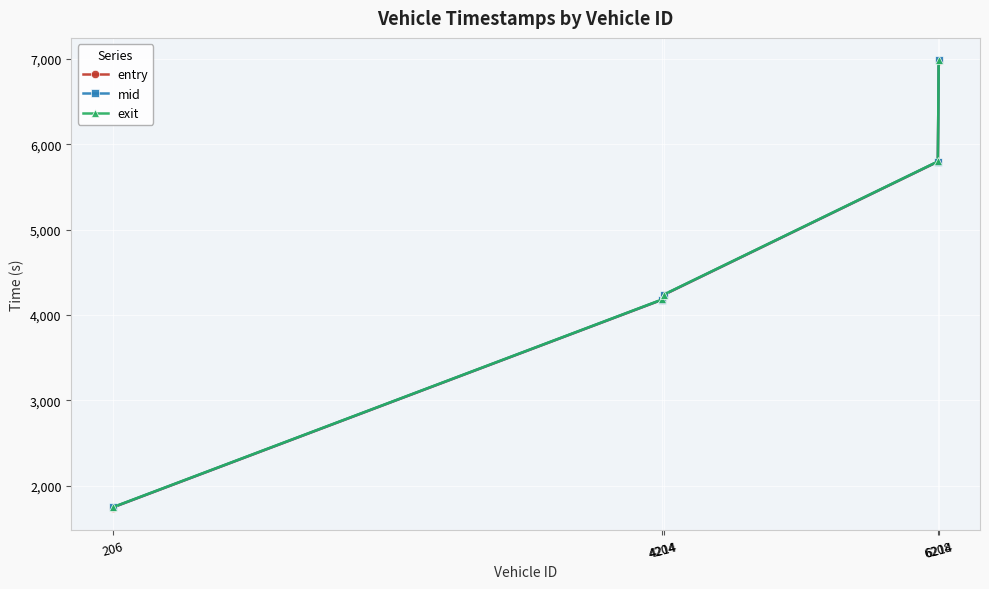

Which series changed the most between 4214 and 6208?

entry